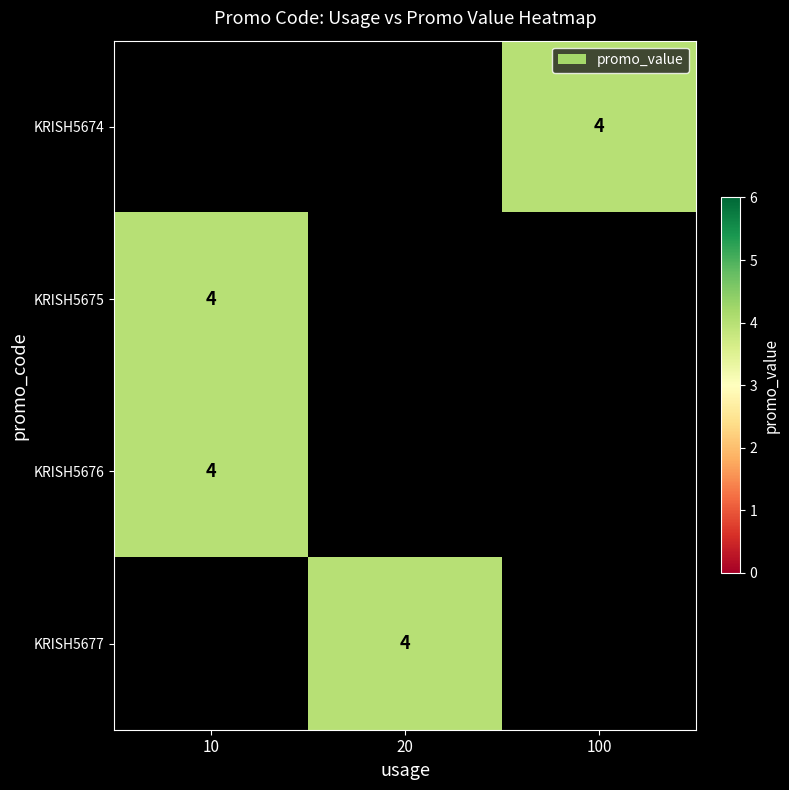

Rank the series by their average value, from lowest to highest.

KRISH5674, KRISH5675, KRISH5676, KRISH5677